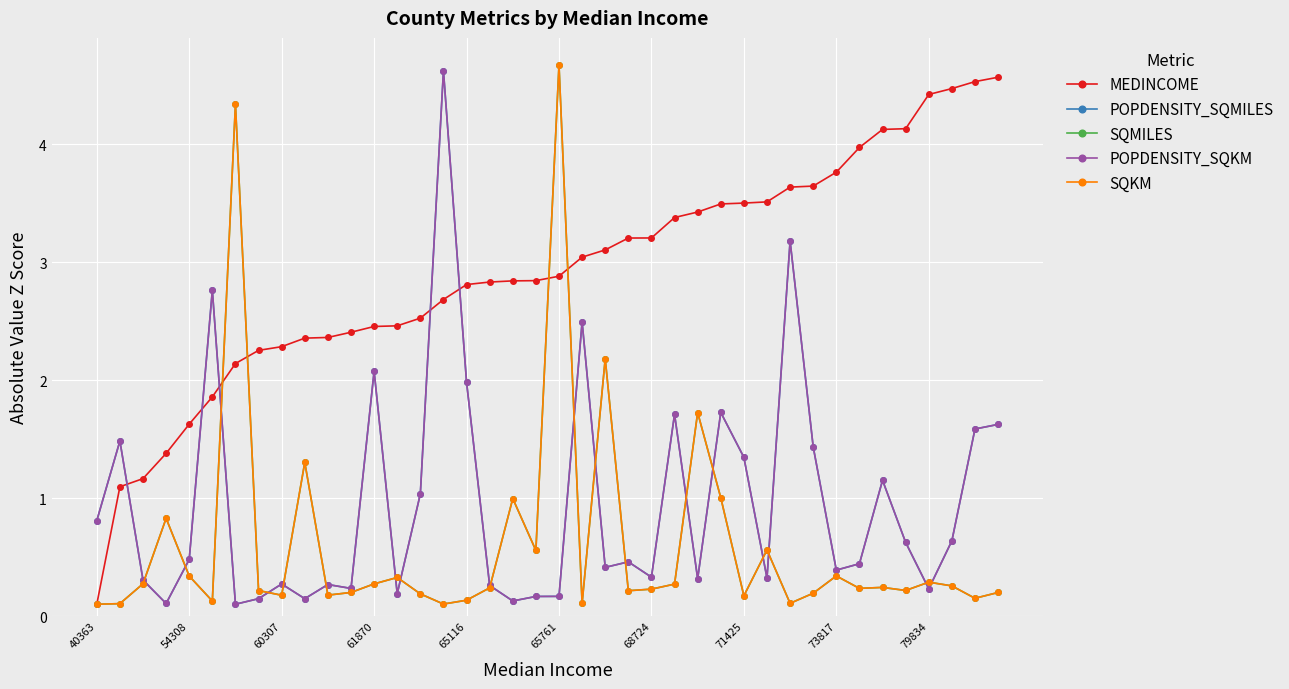

Which series has the largest total across all categories?

MEDINCOME